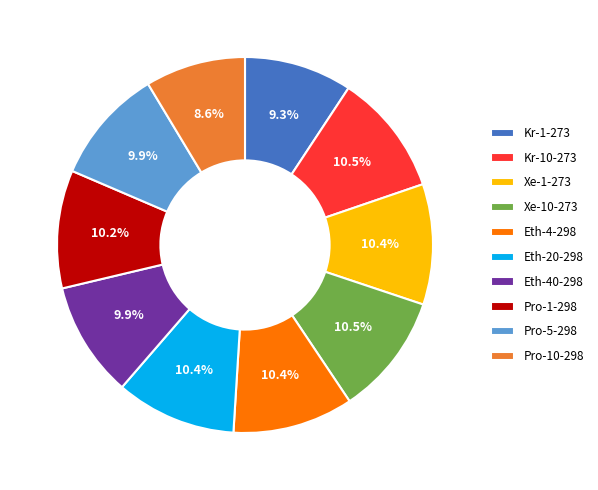

Is Xe-10-273 the majority of the pie?

No